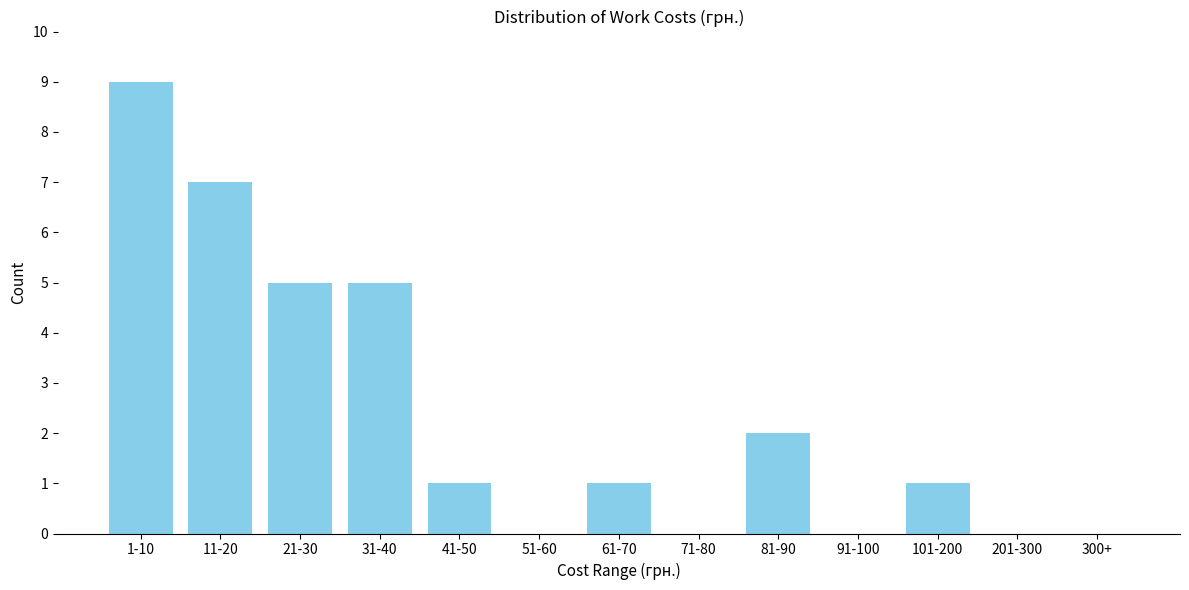

Reading left to right, transcribe all the data shown in this chart.

1-10=9	11-20=7	21-30=5	31-40=5	41-50=1	51-60=0	61-70=1	71-80=0	81-90=2	91-100=0	101-200=1	201-300=0	300+=0